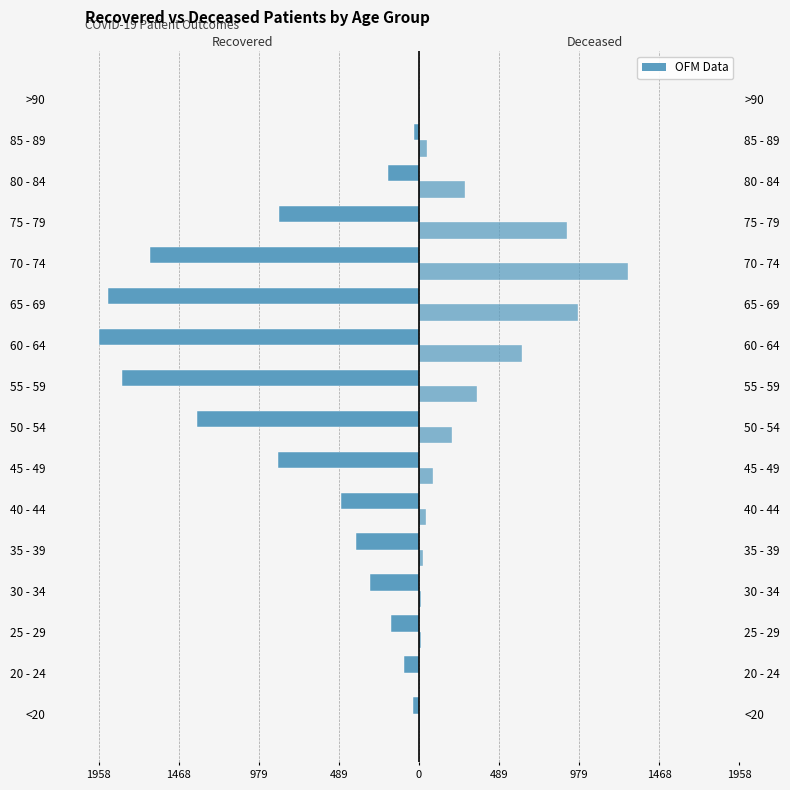

Which series has the widest spread of values?

recovered_patients